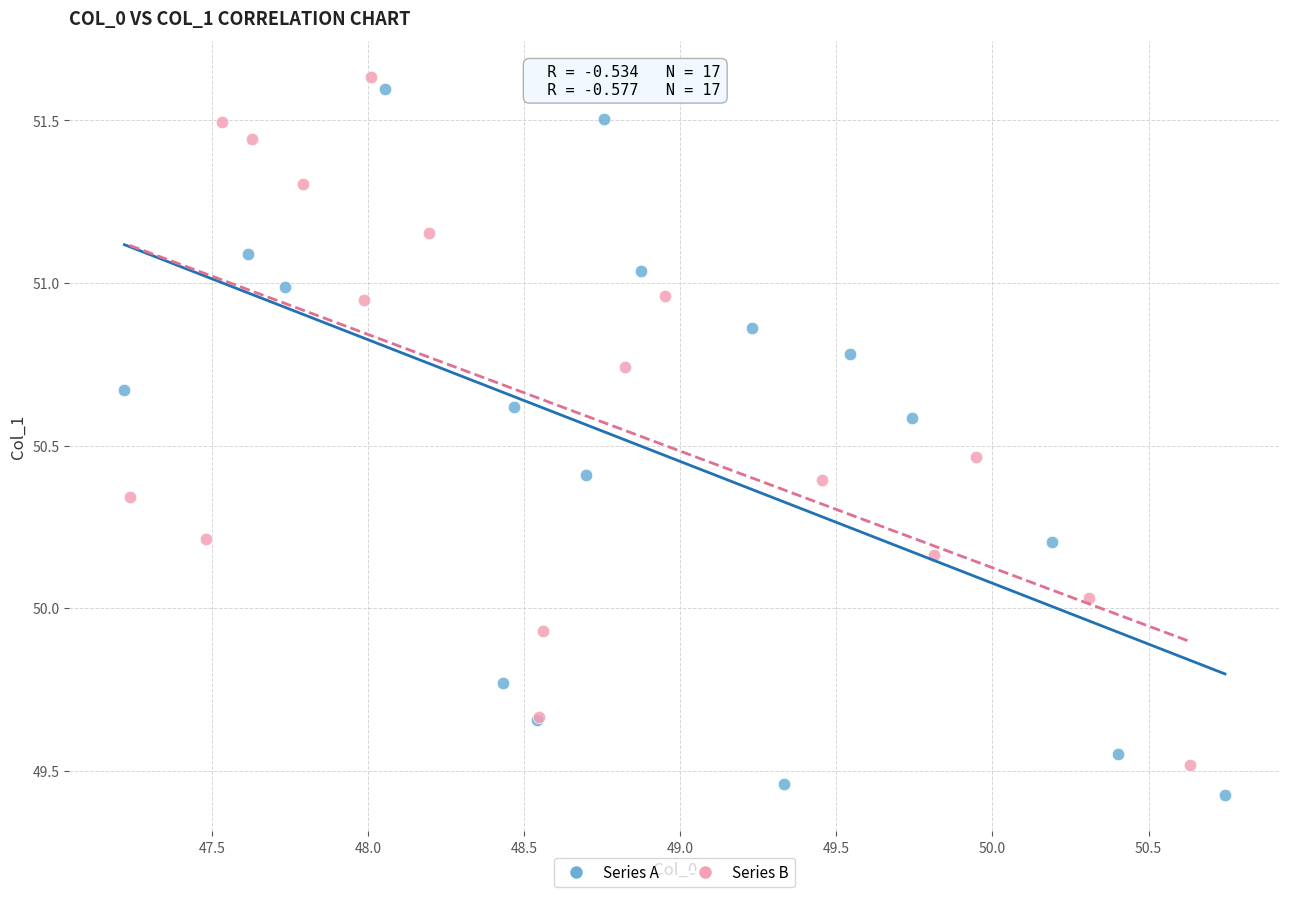

Which series reaches the maximum Y coordinate?

Series B